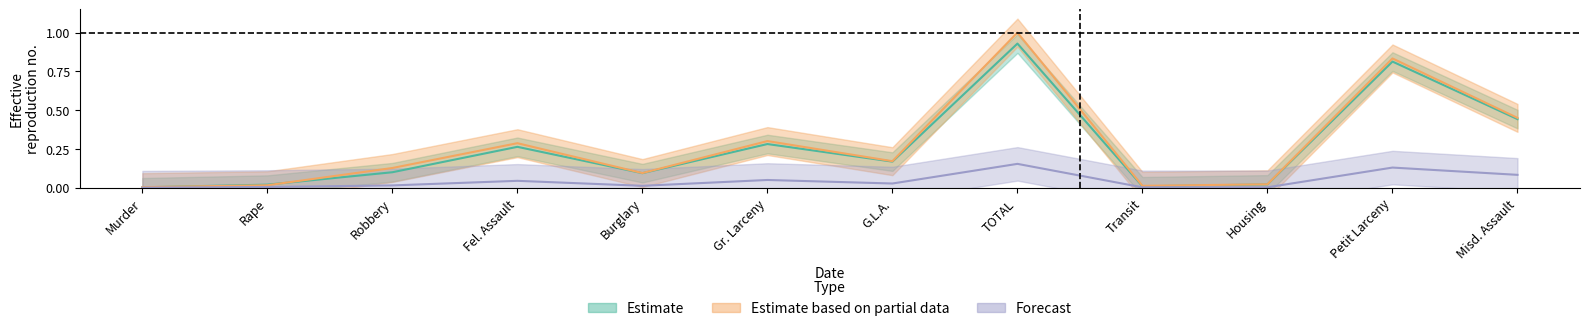

What is the label of the 8th point from the right?

Burglary